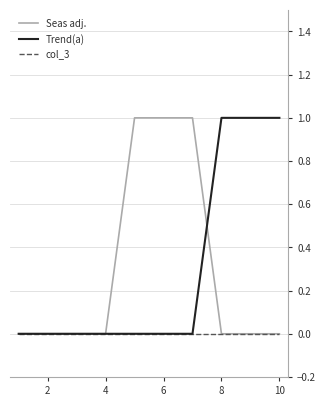

Reading right to left, list all the values displayed in this chart.

Seas adj.: 0	0	0	1	1	1	0	0	0	0
Trend(a): 1	1	1	0	0	0	0	0	0	0
col_3: 0	0	0	0	0	0	0	0	0	0